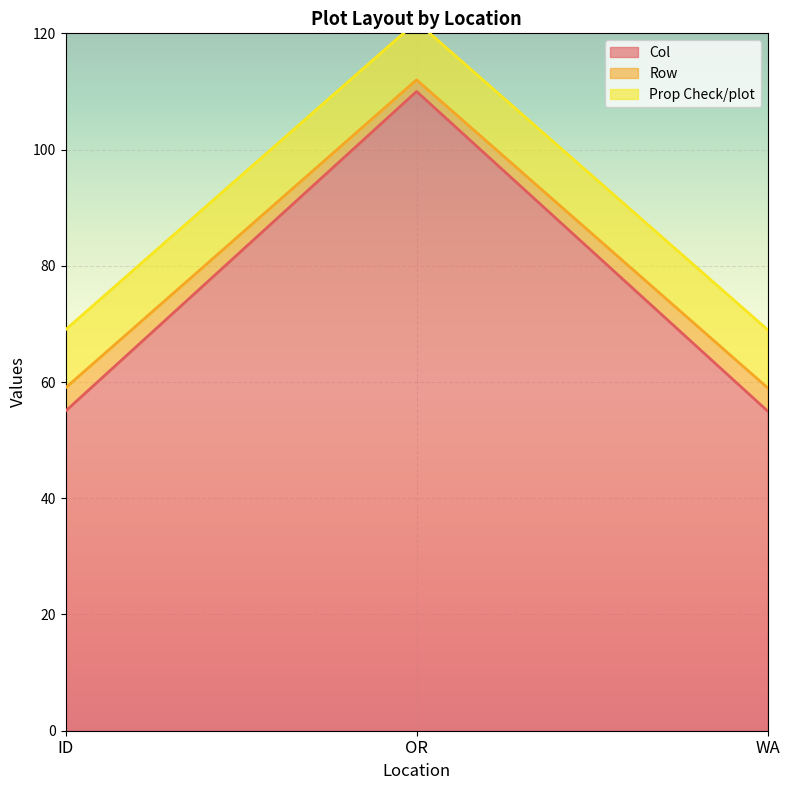

Is it true that Col equals 55 at WA?

True